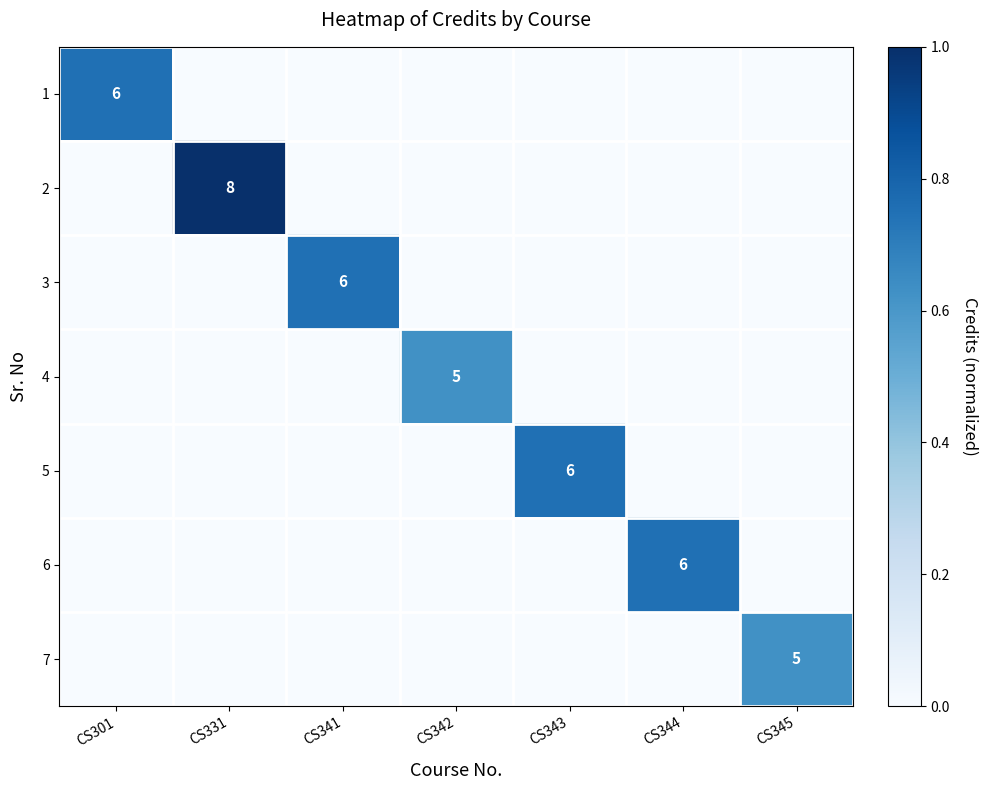

At how many categories does at least one series exceed 0?

7